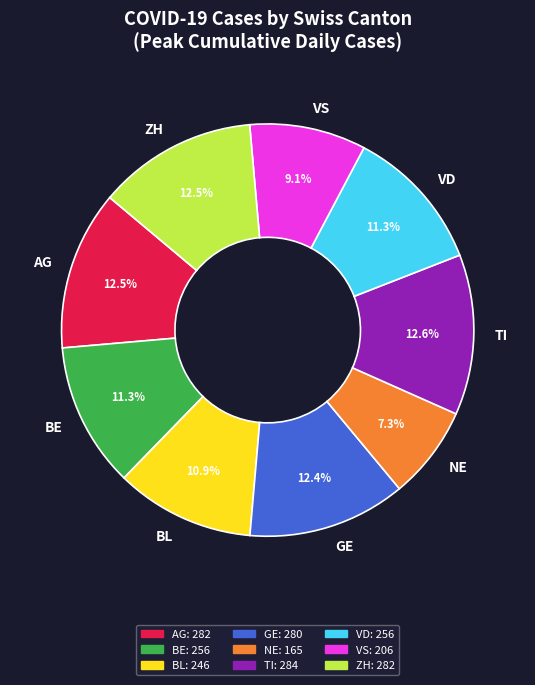

The BL slice represents 16% of the pie. True or false?

False